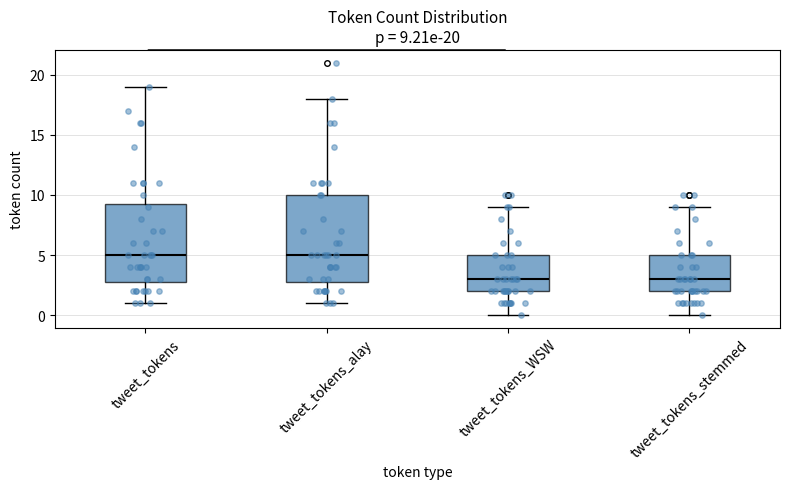

Comparing the boxes themselves (not the whiskers), which one is the tallest?

tweet_tokens_alay